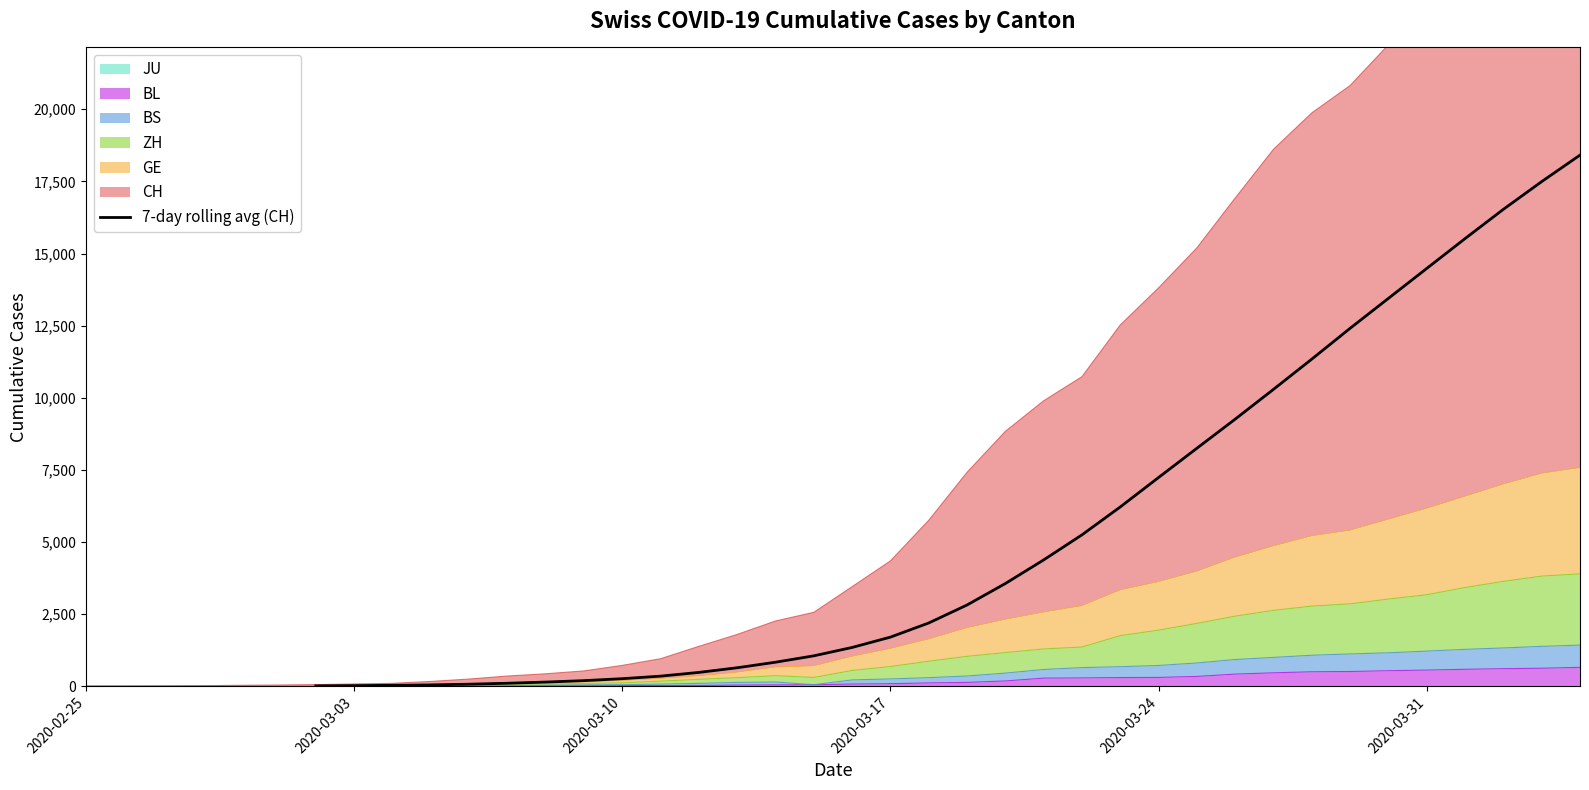

What is the highest value of the 7-day rolling avg (CH) series?

18410.6